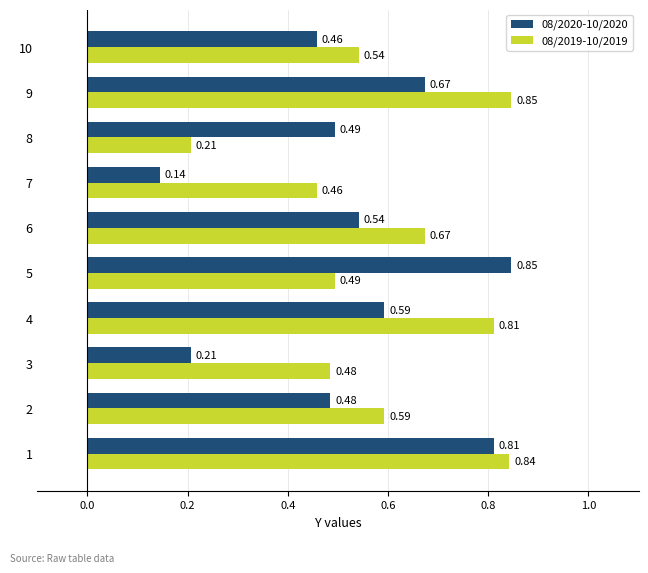

At which category is the sum across all series the highest?

1